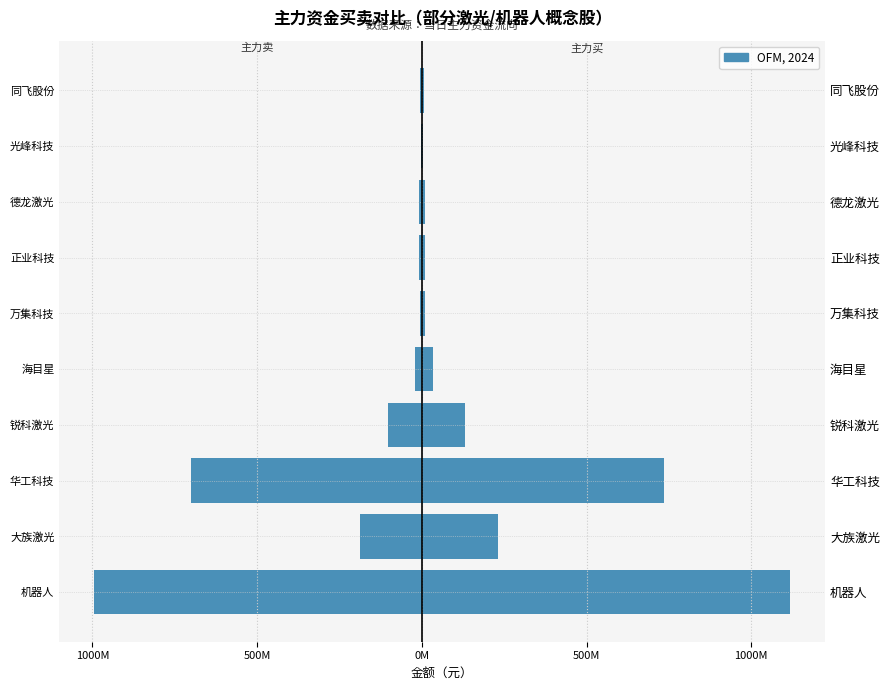

Are the bars grouped side by side (vs. stacked)?

Yes